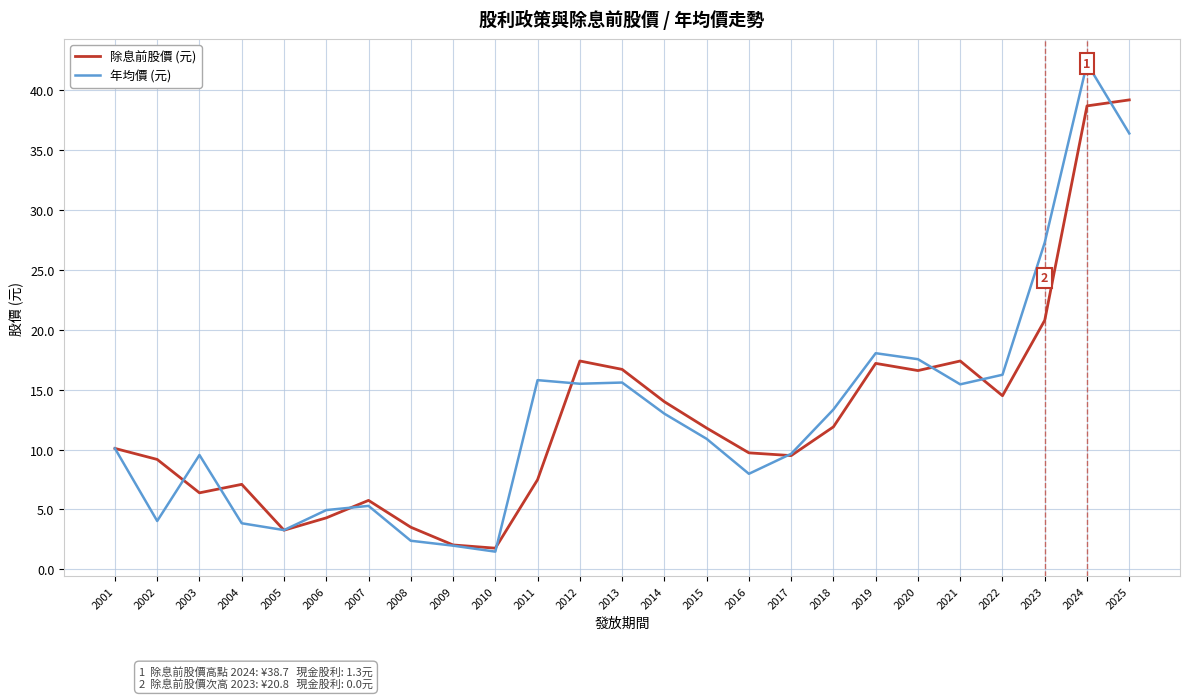

List the series in order of their peak value, lowest first.

除息前股價 (元), 年均價 (元)